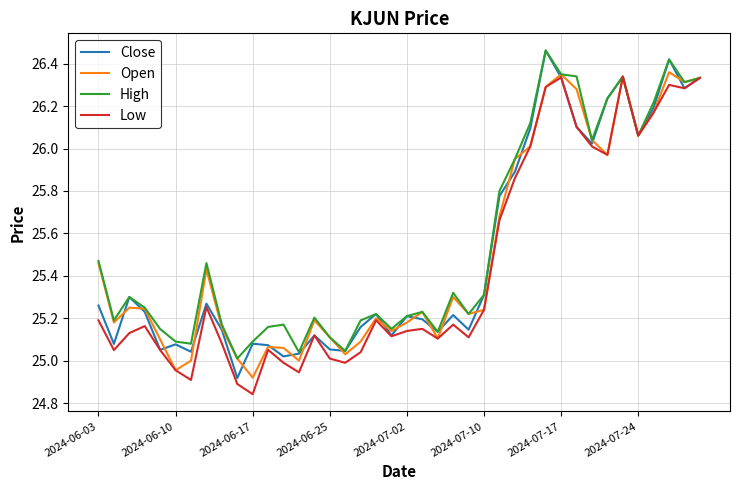

What is the difference between the maximum and minimum values in the Low series?

1.5